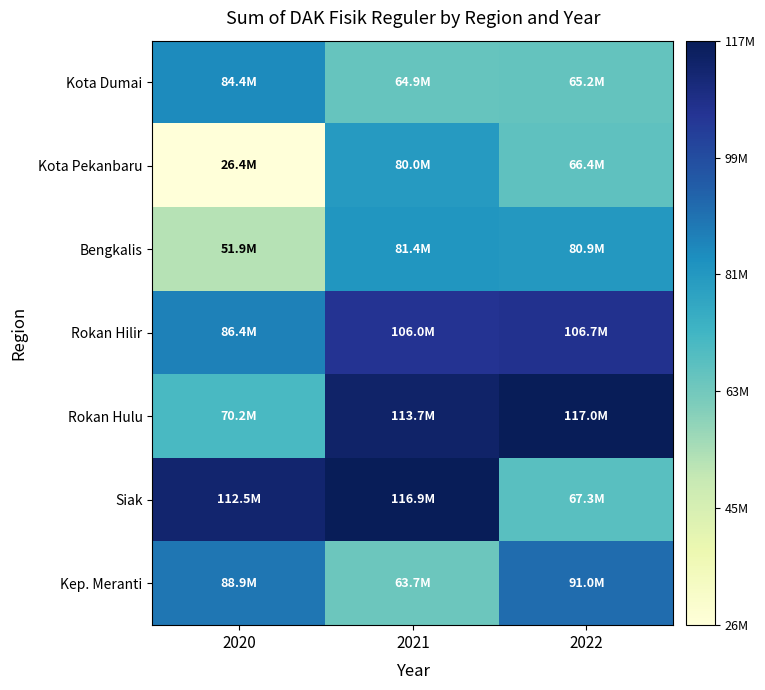

Reading right to left, list all the values displayed in this chart.

Kota Dumai: 2022=65238891	2021=64866751	2020=84418218
Kota Pekanbaru: 2022=66367493	2021=79969352	2020=26402463
Bengkalis: 2022=80873440	2021=81422291	2020=51872692
Rokan Hilir: 2022=106654601	2021=106005008	2020=86375261
Rokan Hulu: 2022=117030093	2021=113658990	2020=70199322
Siak: 2022=67303698	2021=116945044	2020=112508496
Kep. Meranti: 2022=90992082	2021=63684774	2020=88882965